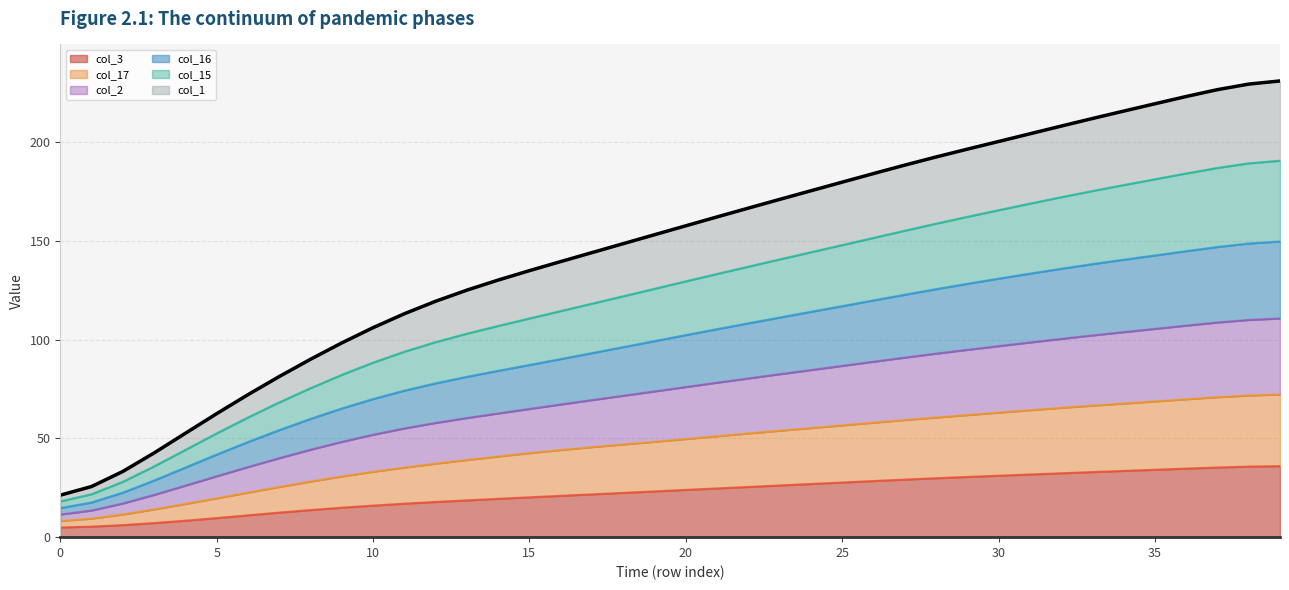

What is the maximum value for col_3?

36.0